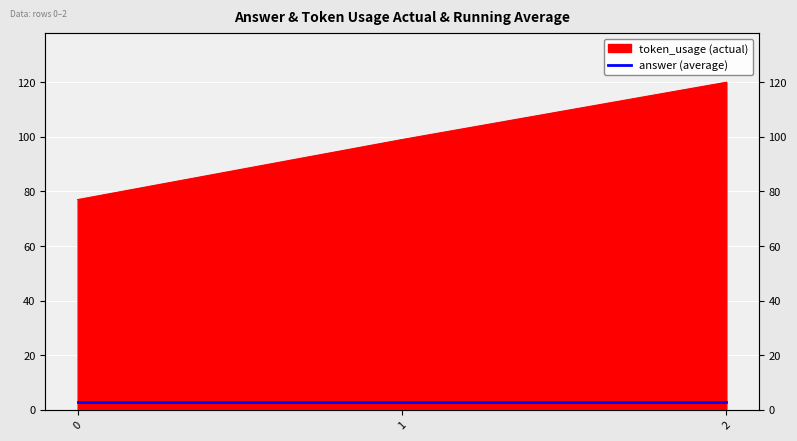

Reading right to left, list all the values displayed in this chart.

120	99	77